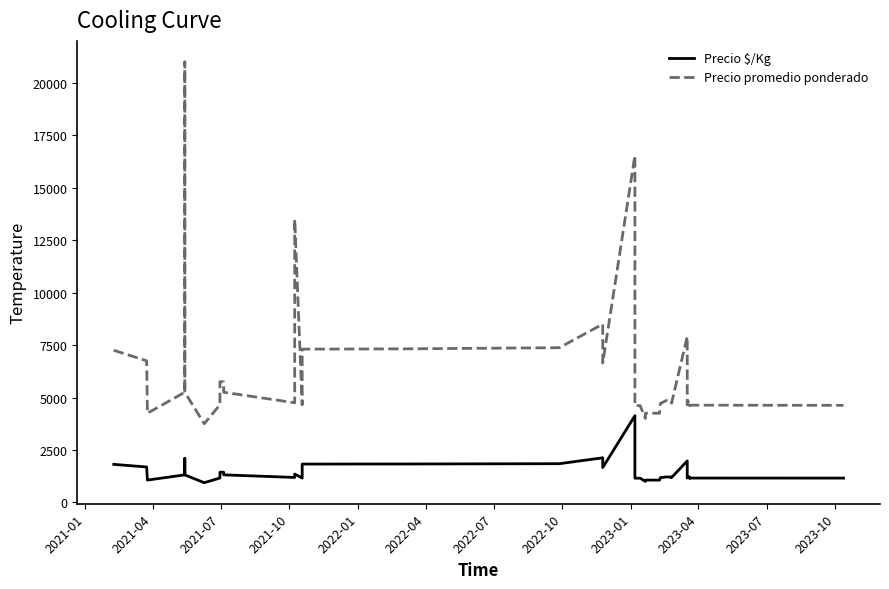

How many values in the Precio $/Kg series are below 1212?

20